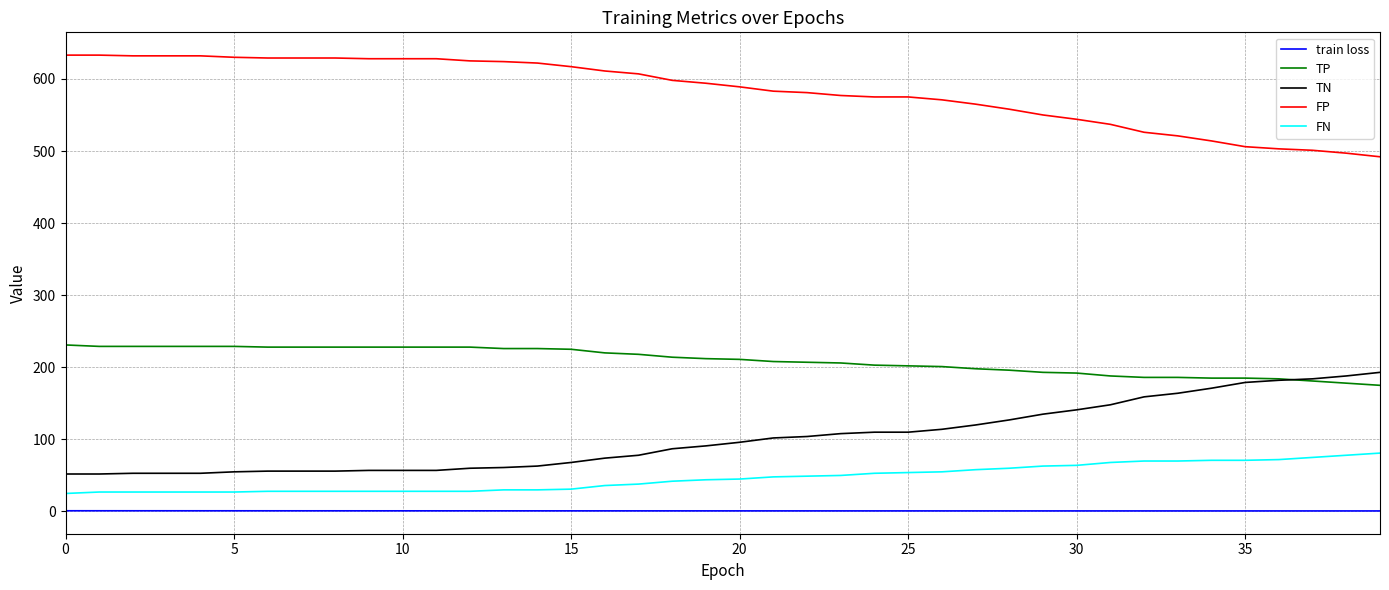

List the series in order of their peak value, lowest first.

train loss, FN, TN, TP, FP